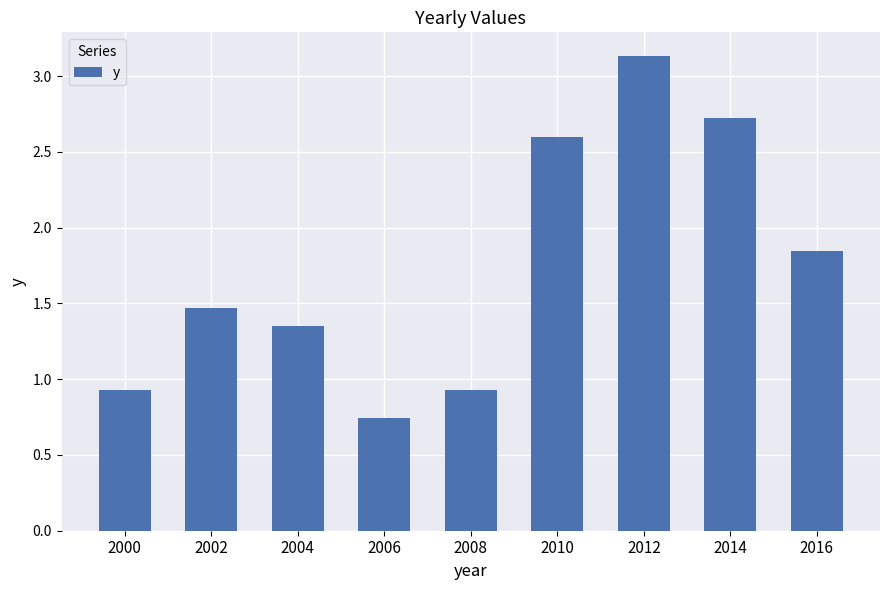

What is the difference between the maximum and second lowest values?

2.2